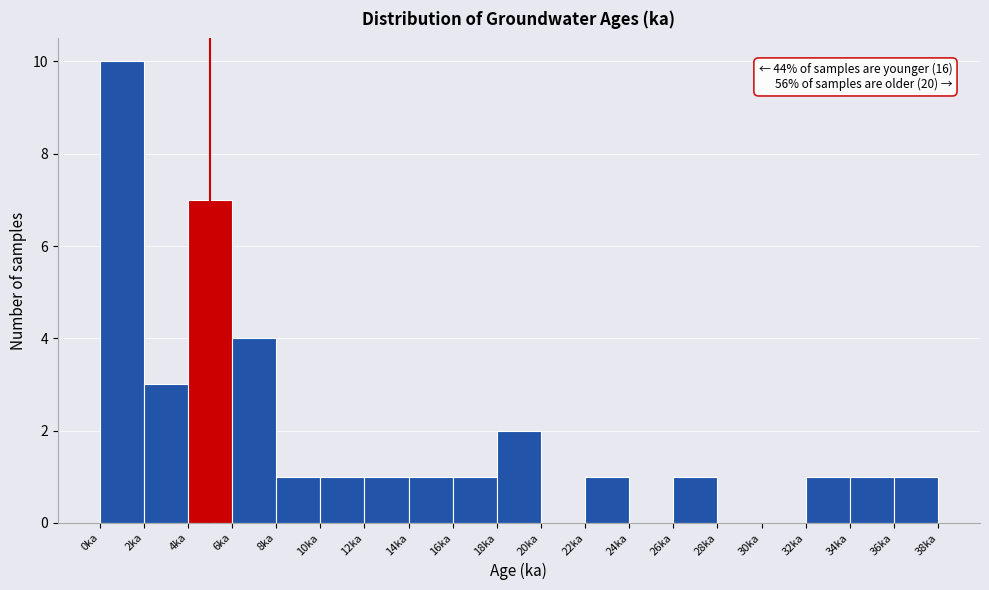

Which range on the x-axis has the tallest bar?

0 to 2